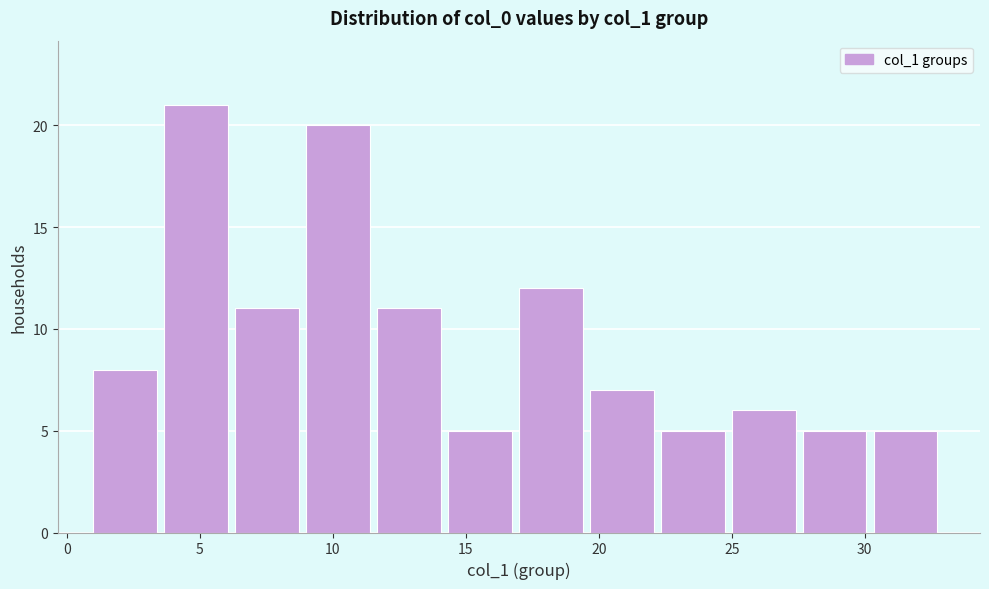

Reading left to right, transcribe this chart: for each bar, give the range it covers on the x-axis and its height. Neither the bar edges nor the heights are printed on the chart, so give them approximately, as read against the axes.

1.0 to 3.5: 8
3.5 to 6.5: 21
6.5 to 9.0: 11
9.0 to 11.5: 20
11.5 to 14.5: 11
14.5 to 17.0: 5
17.0 to 19.5: 12
19.5 to 22.5: 7
22.5 to 25.0: 5
25.0 to 27.5: 6
27.5 to 30.5: 5
30.5 to 33.0: 5